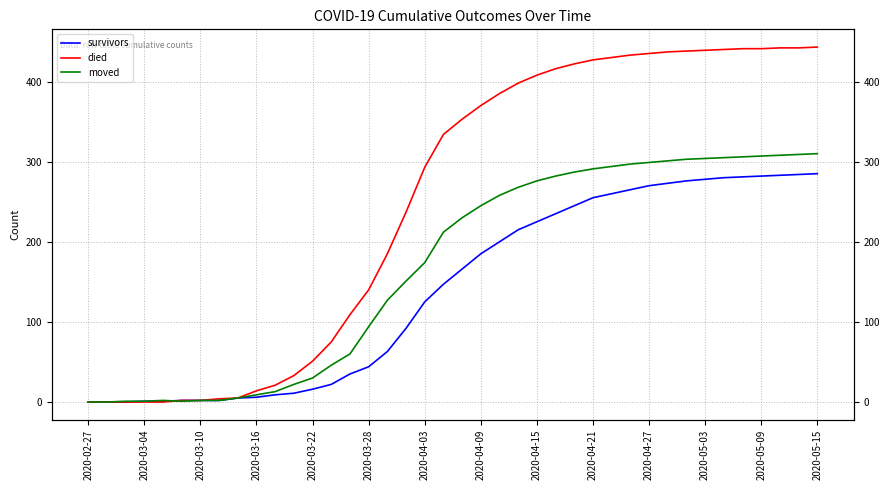

Between 14 and 31, which series saw the biggest shift?

died